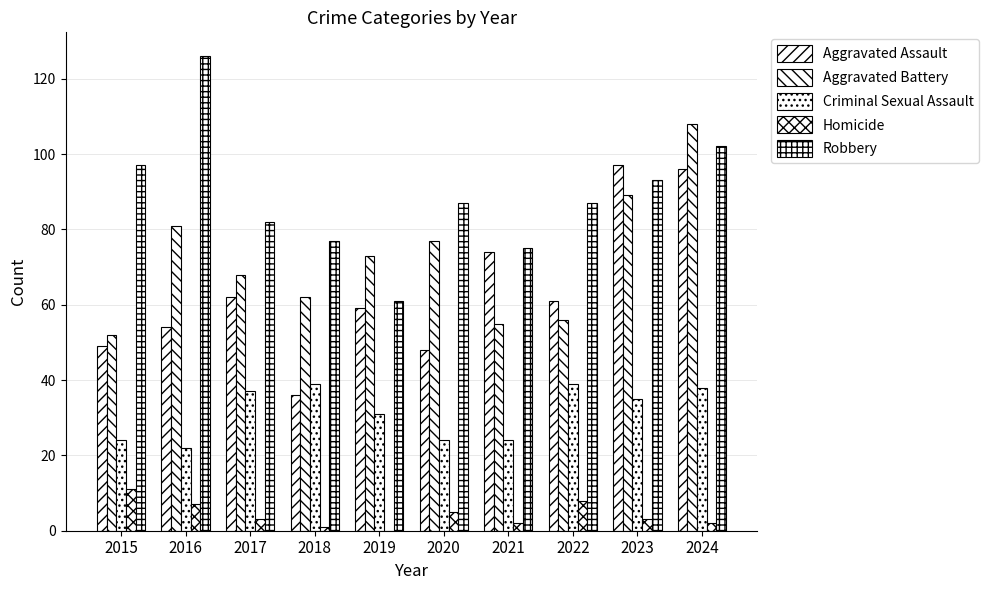

How many categories are shown in the chart?

10